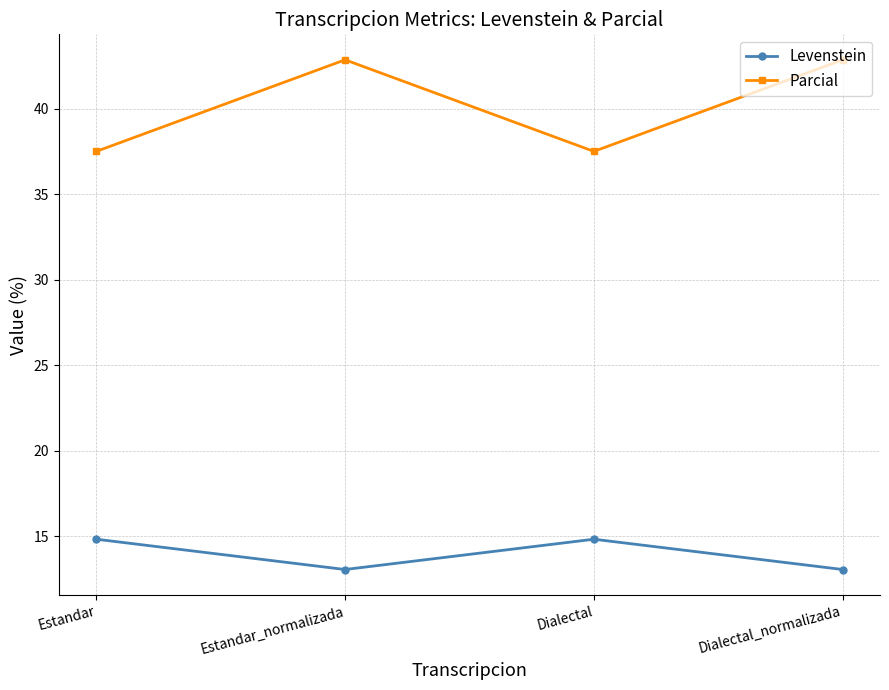

List the series in order of their overall mean, highest first.

Parcial, Levenstein